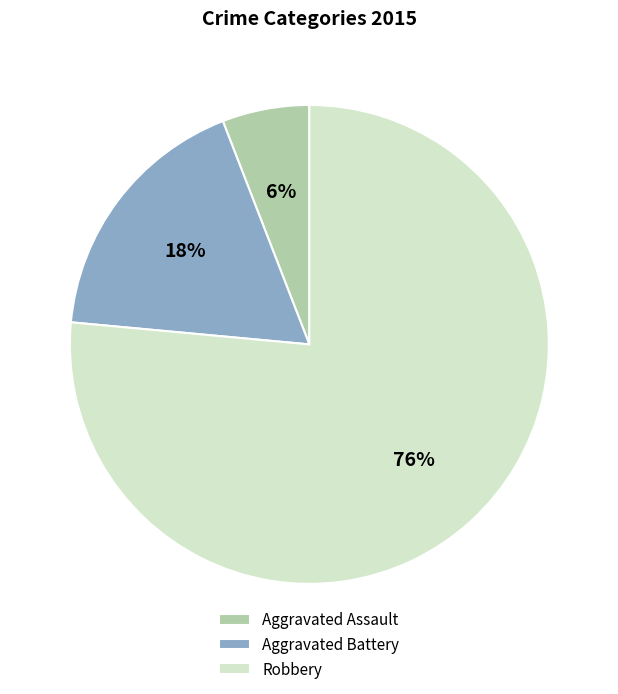

Which category accounts for the majority?

Robbery